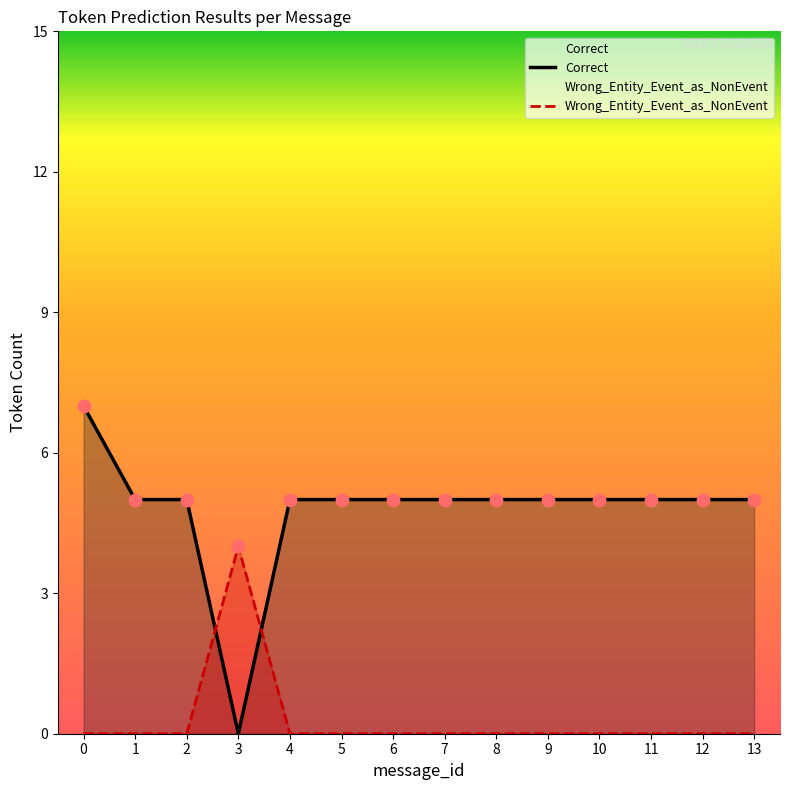

What is the total value across all series at 13?

5